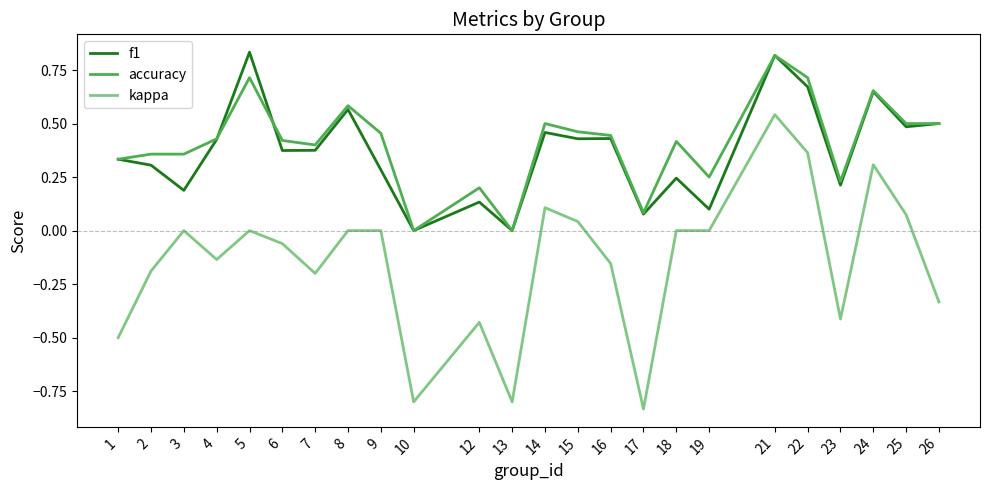

Is this an area chart (filled region under the line)?

No